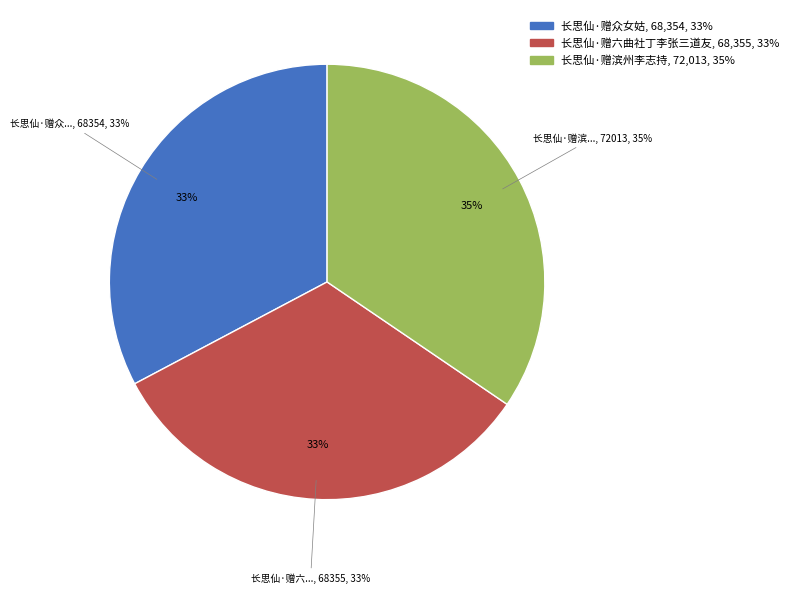

Count the number of slices in the pie.

3